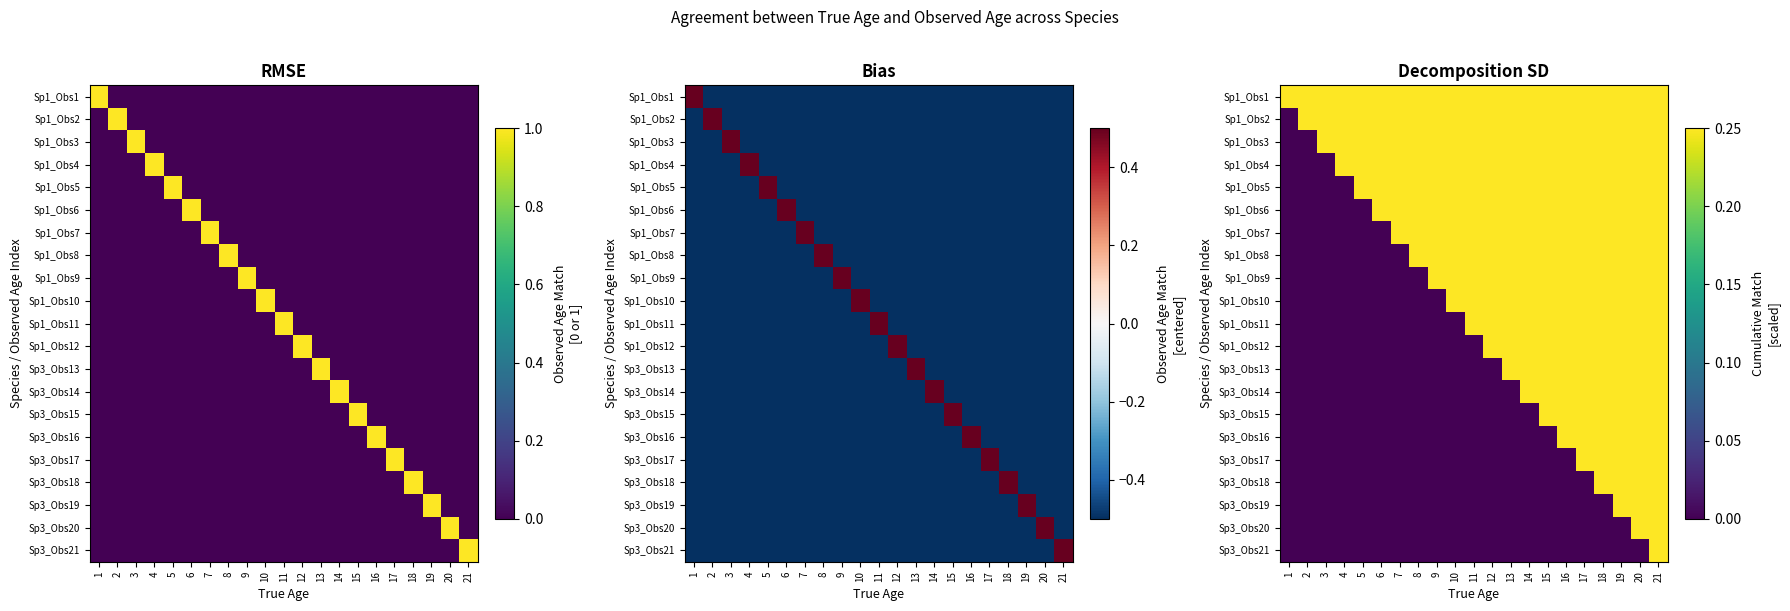

The value of Sp3_Obs13 at 7 is 0.1. True or false?

False